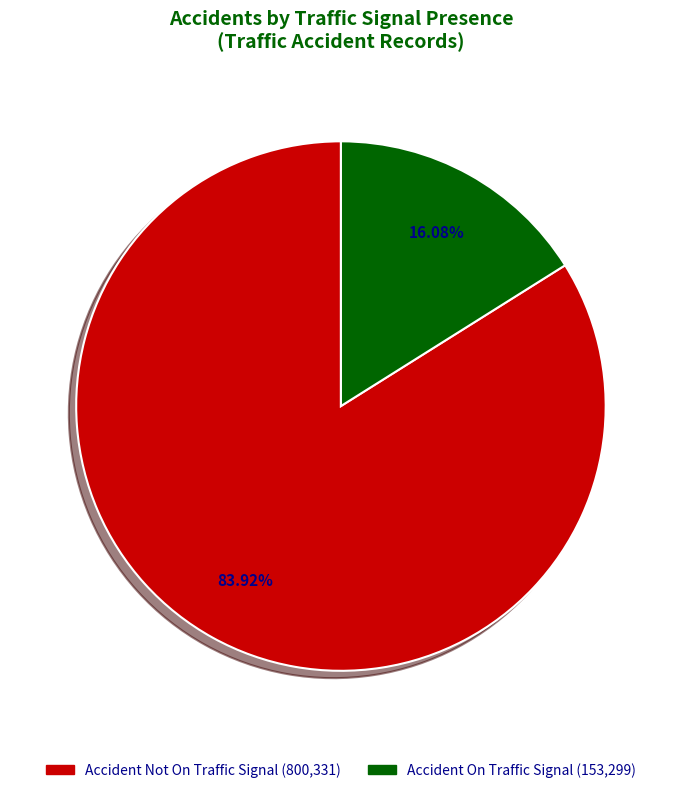

Does Accident On Traffic Signal represent more than half of the total?

No